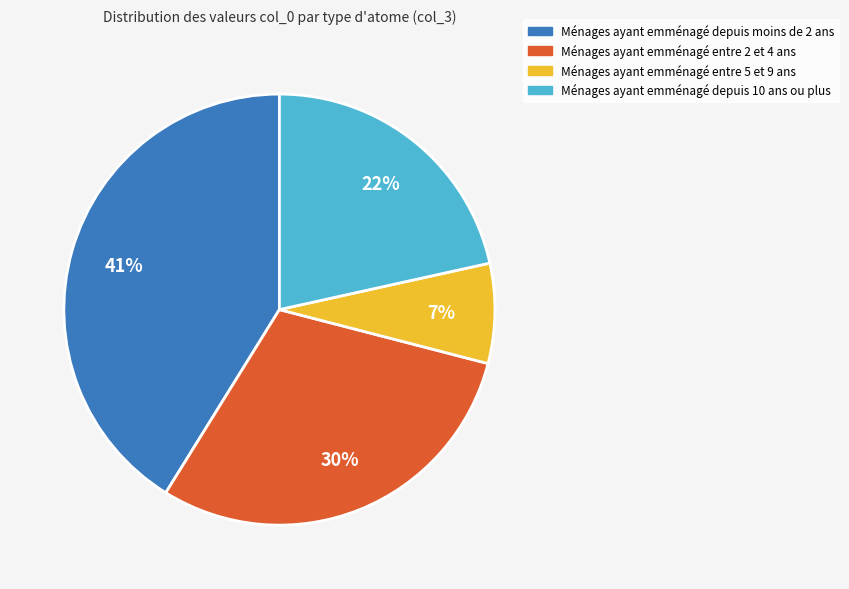

To the nearest percent, what is the average slice percentage?

25%